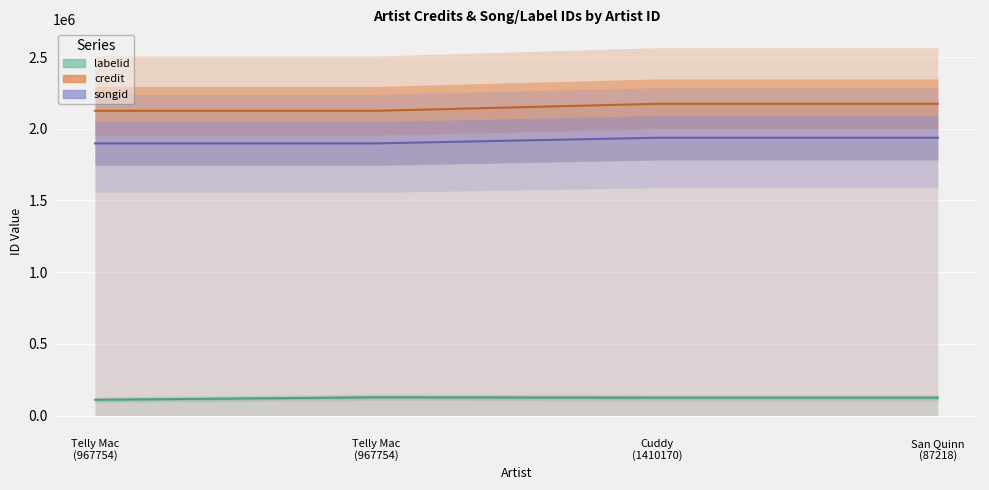

What is the label of the 2nd point from the right?

Cuddy
(1410170)